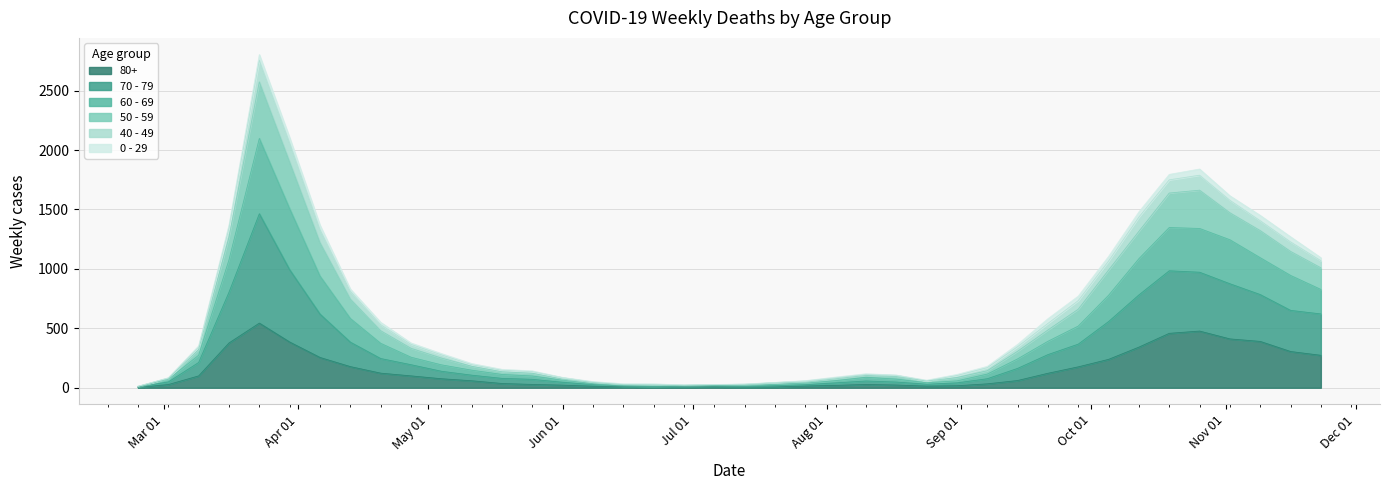

What position from the left is 2020-07-27?

23